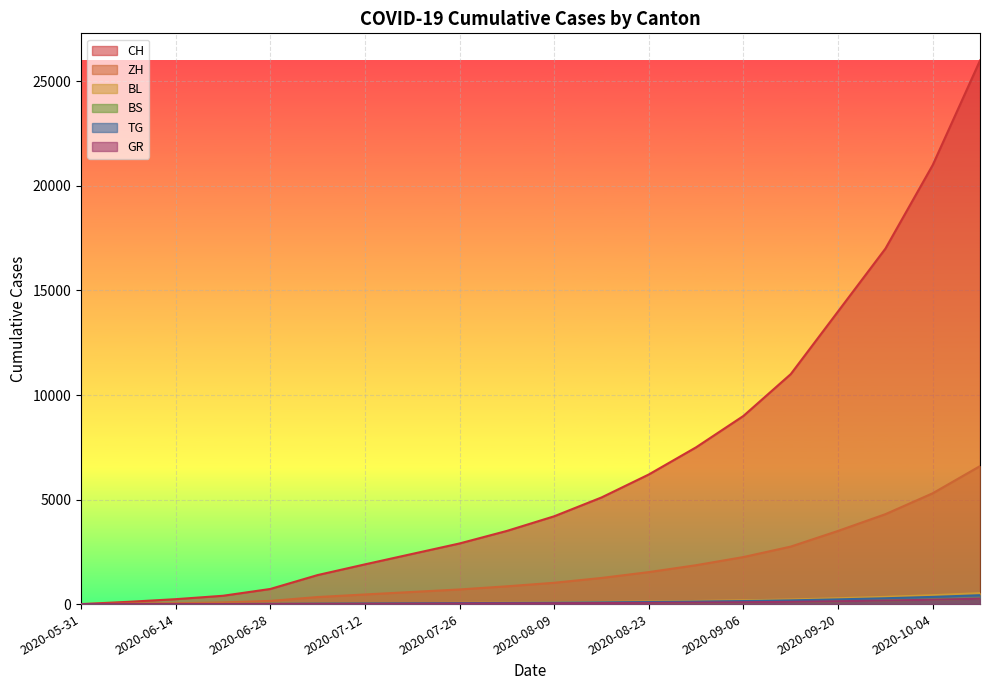

How many lines are shown in the chart?

6